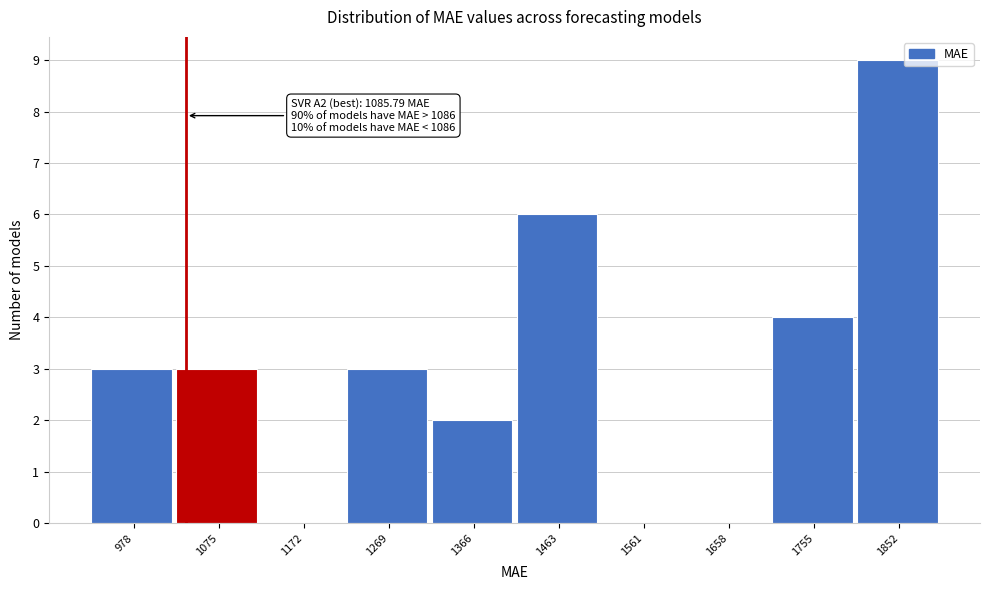

Reading right to left, transcribe all the data shown in this chart.

1852=9	1755=4	1658=0	1561=0	1463=6	1366=2	1269=3	1172=0	1075=3	978=3